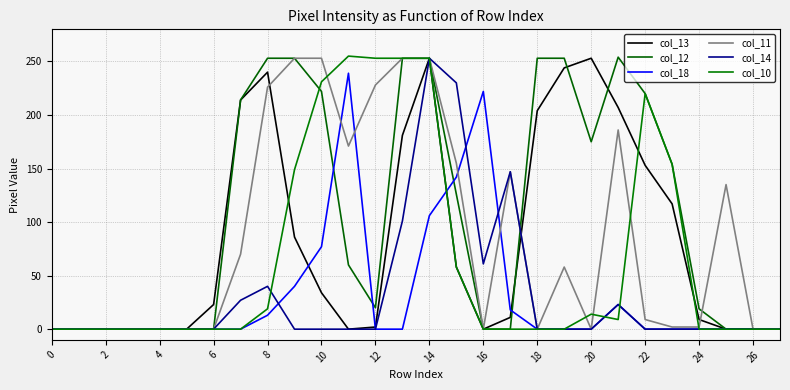

Does the chart display data point markers on the line(s)?

No